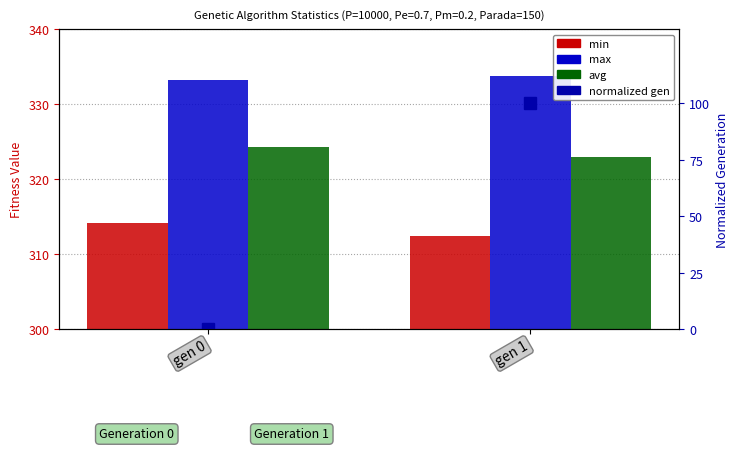

Which series has the largest total across all categories?

max